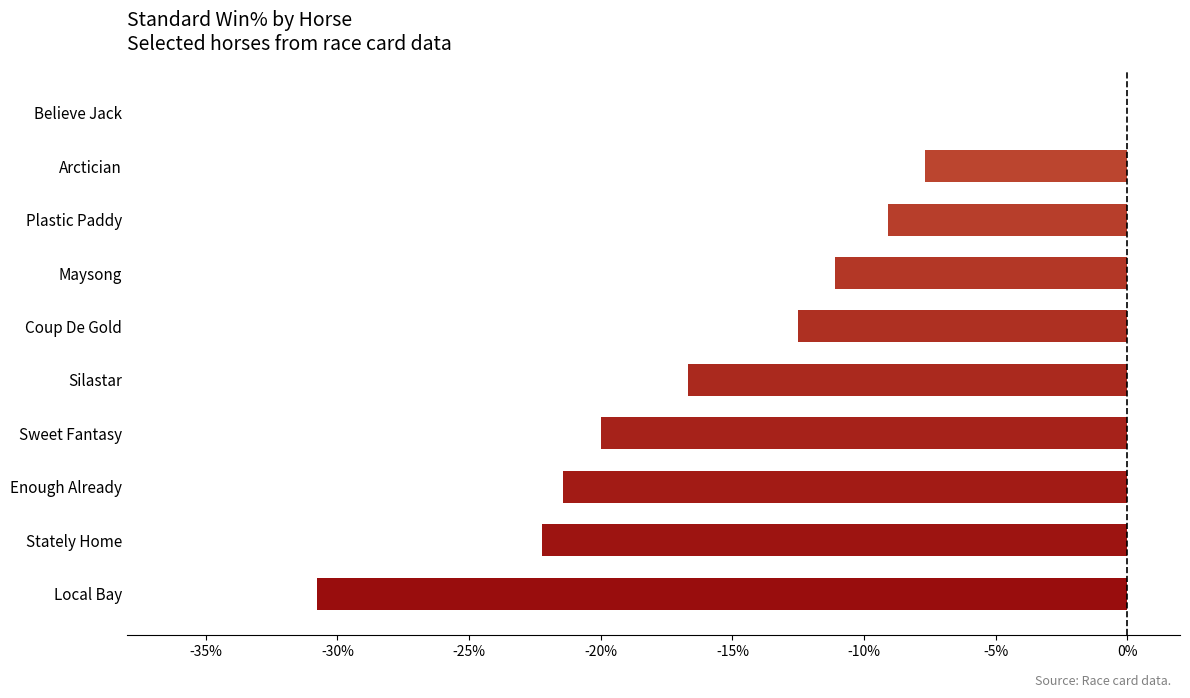

What is the approximate value at Plastic Paddy?

-9.1